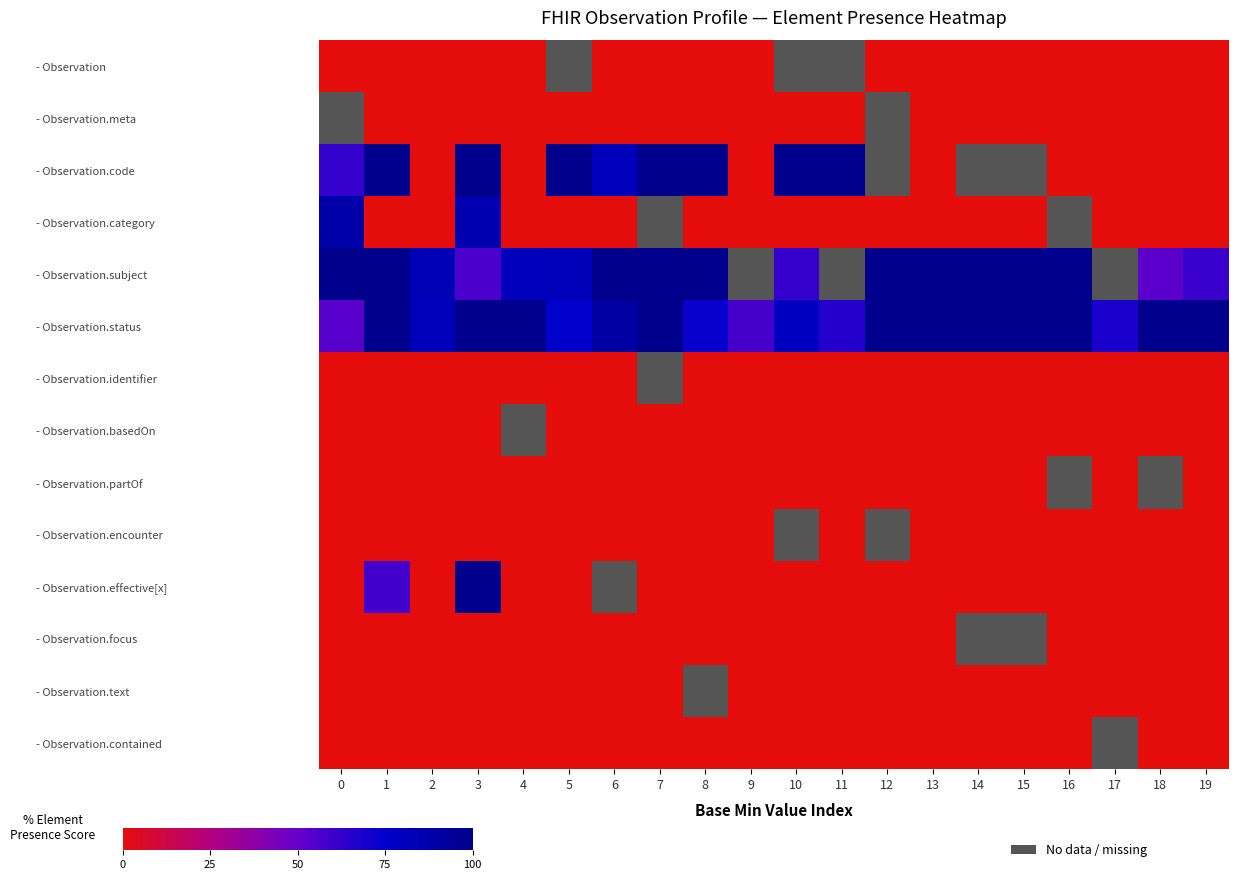

The - Observation.code series shows 141.9 at 8. True or false?

False